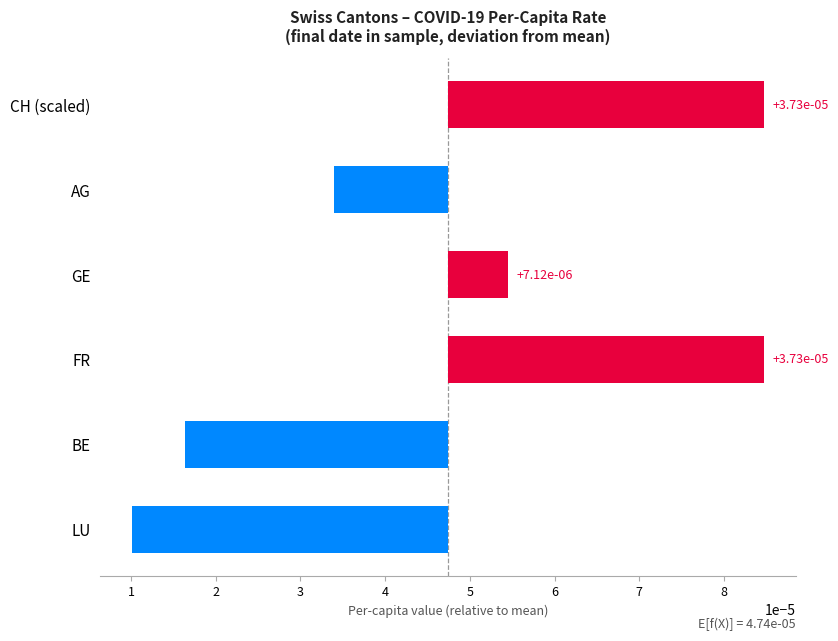

Rank the categories by value from highest to lowest.

CH (scaled), FR, GE, AG, BE, LU